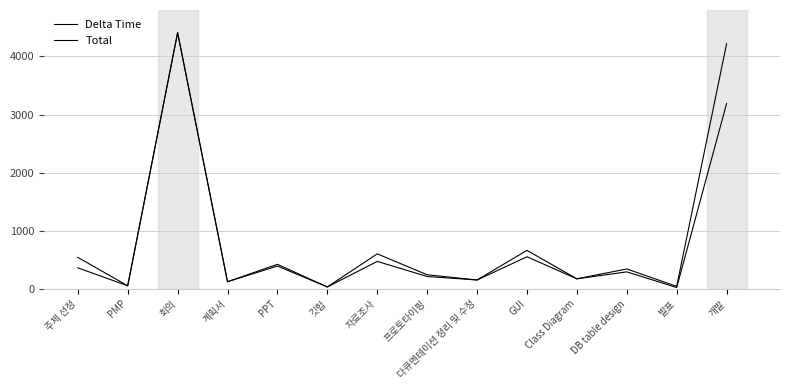

At 주제 선정, list the series in order from largest to smallest.

Delta Time, Total